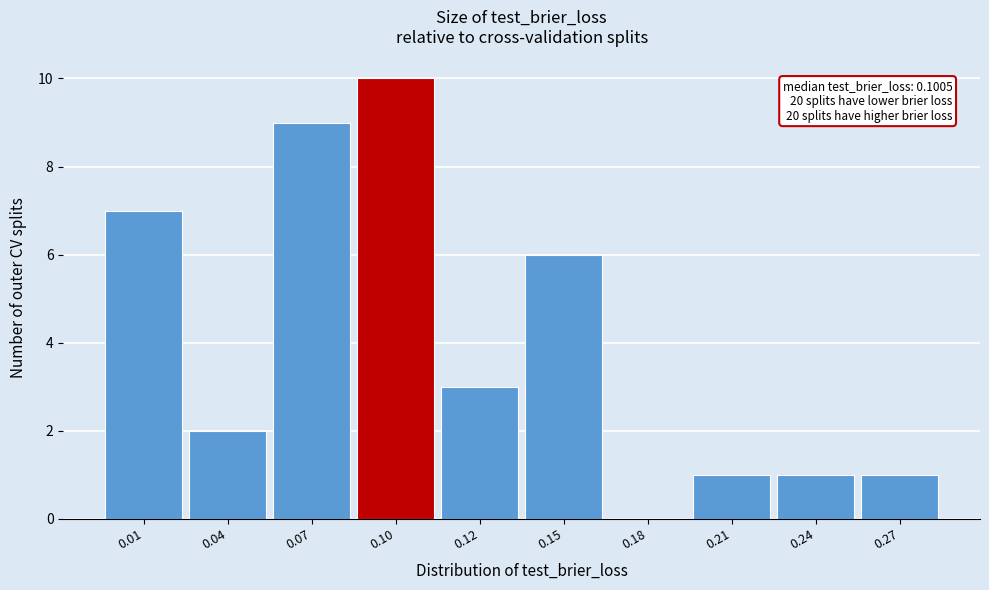

Reading right to left, list all the values displayed in this chart.

0.27=1	0.24=1	0.21=1	0.18=0	0.15=6	0.12=3	0.10=10	0.07=9	0.04=2	0.01=7